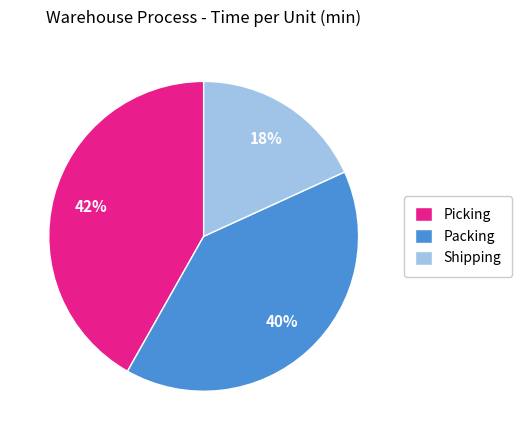

Rank the categories by value from lowest to highest.

Shipping, Packing, Picking